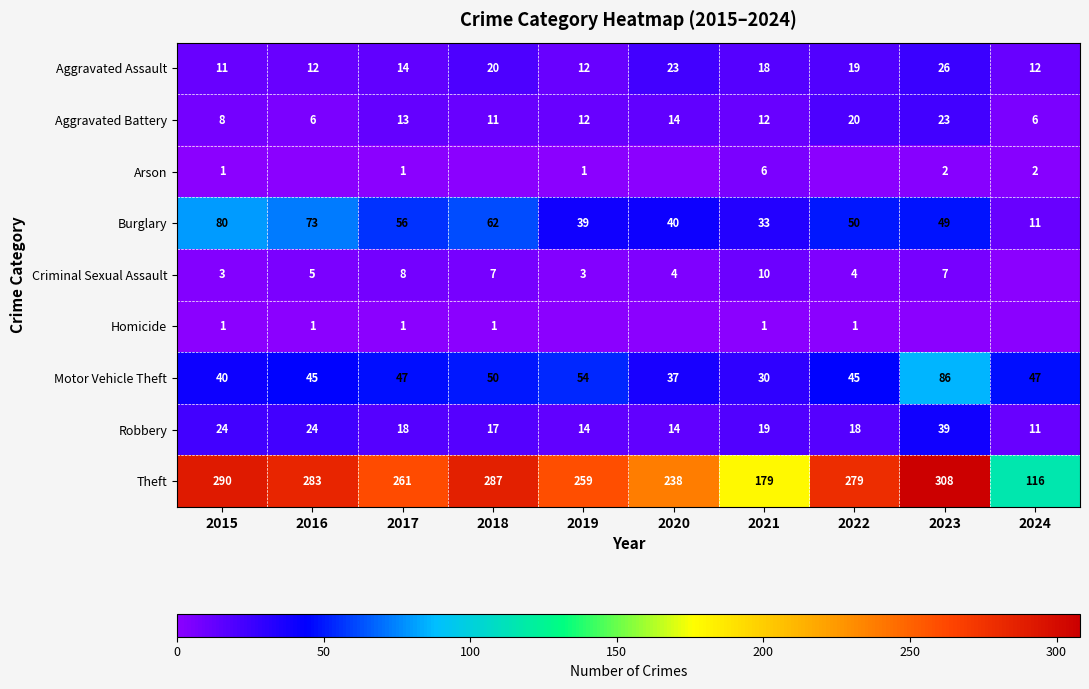

Between 2019 and 2015, which is larger?

2019